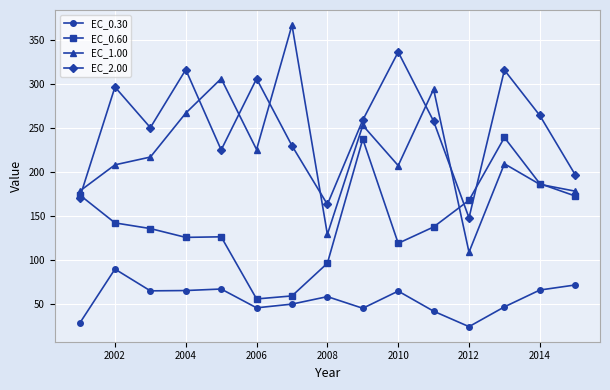

What are all the series names shown in the legend?

EC_0.30, EC_0.60, EC_1.00, EC_2.00